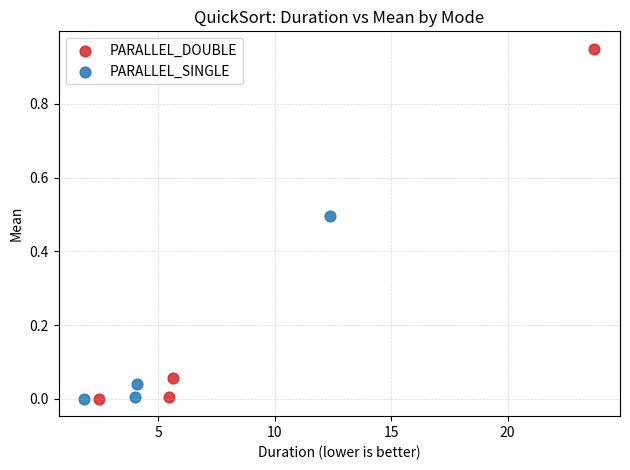

Which series has the widest spread of Y values?

PARALLEL_DOUBLE